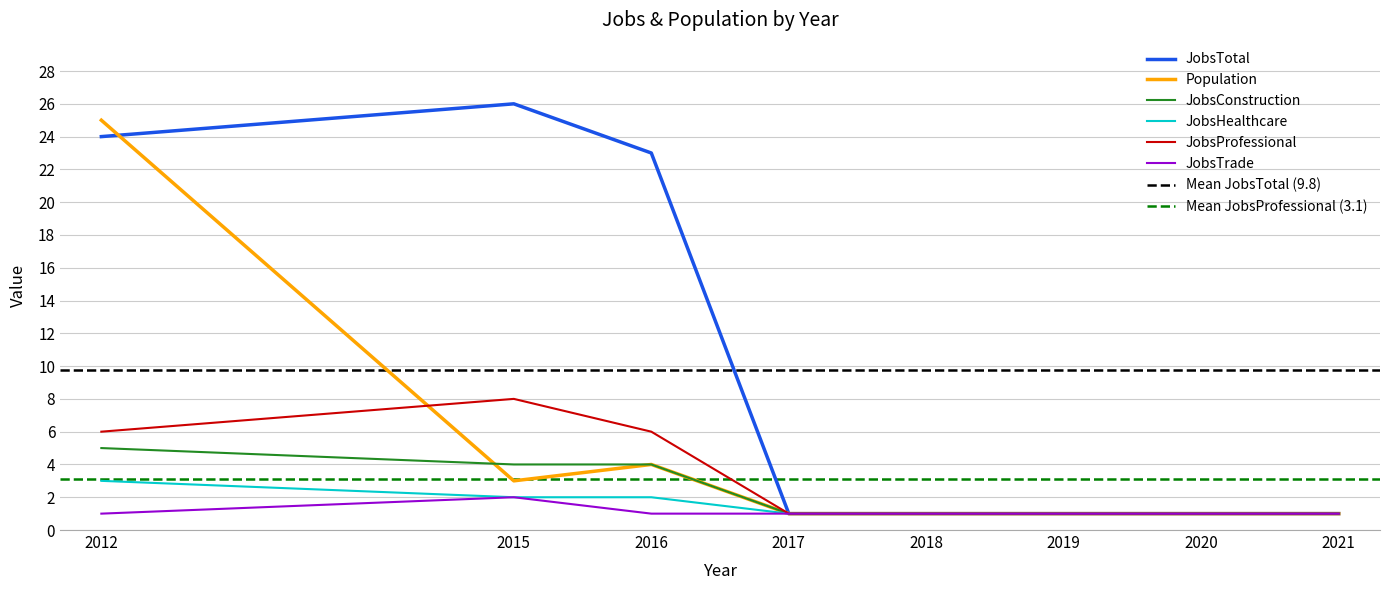

True or false: JobsTrade and JobsConstruction cross at least once.

False